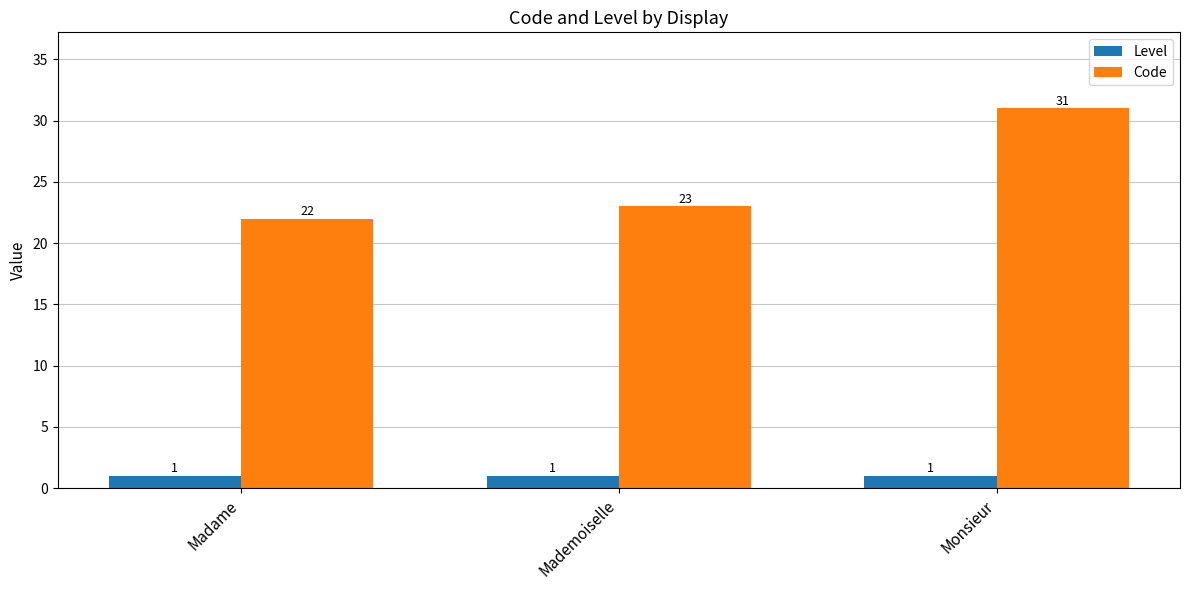

The value of Code at Mademoiselle is 10. True or false?

False